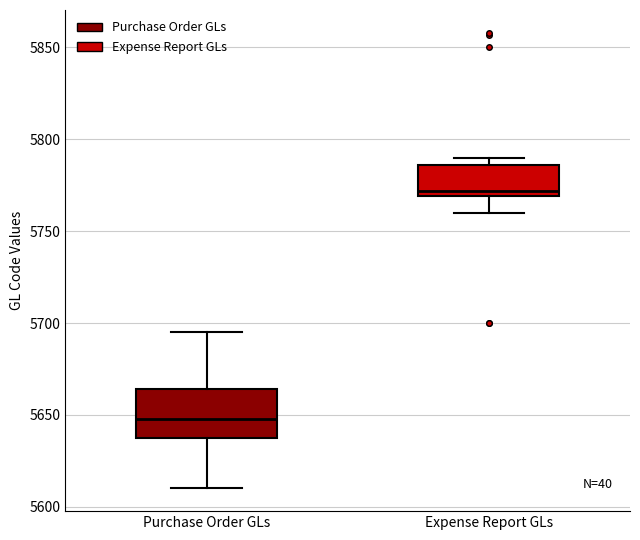

Which box has the lowest median line?

Purchase Order GLs